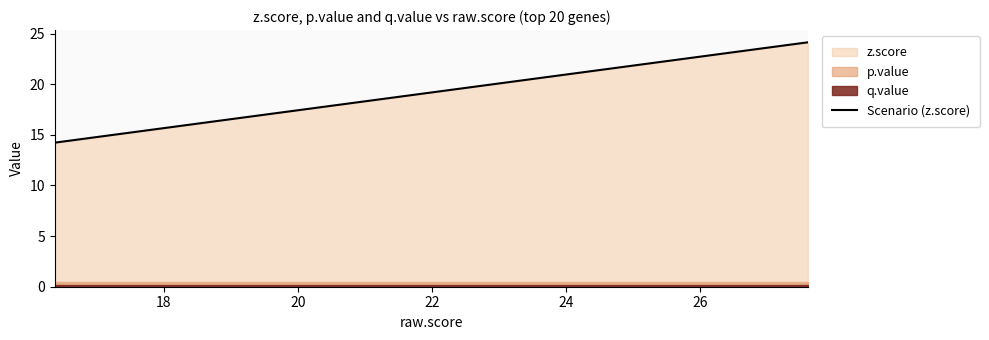

What is the average value?

17.3